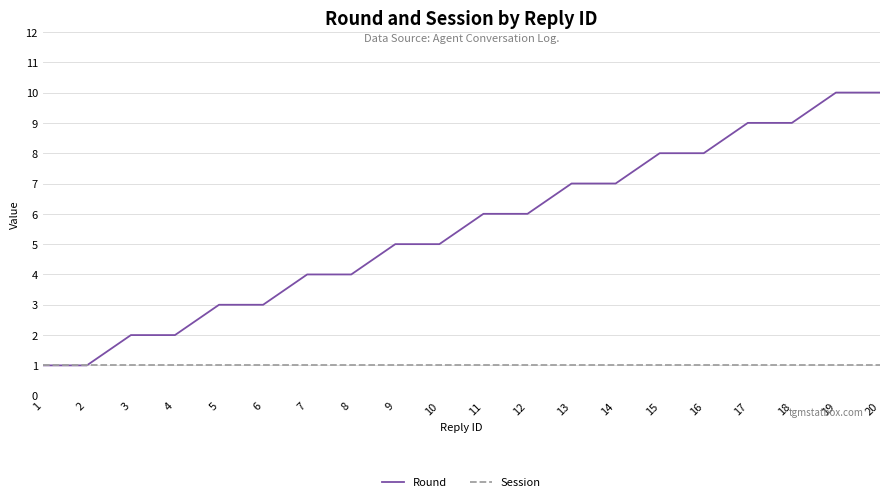

Is it true that Session equals 1 at 11?

True